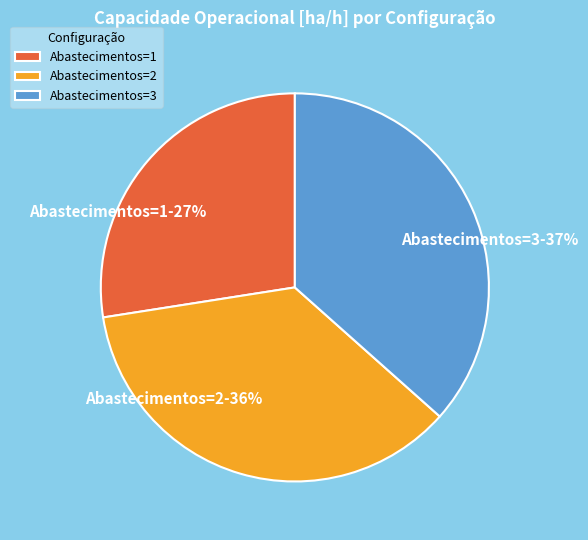

Is it true that Abastecimentos=1 is 27% of the pie?

True